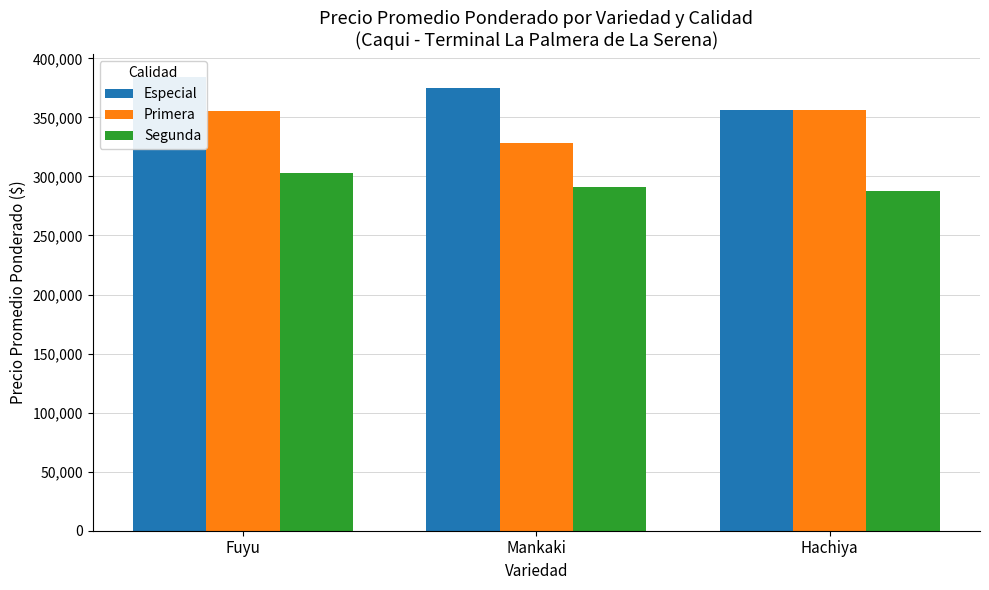

How many data points in Segunda are less than 290714?

1